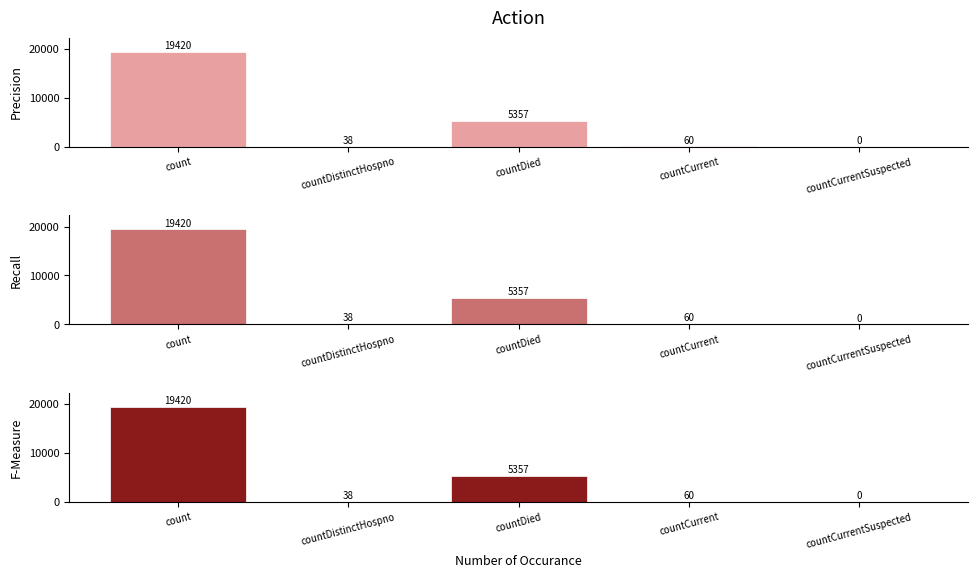

Reading left to right, list all the values displayed in this chart.

19420	38	5357	60	0